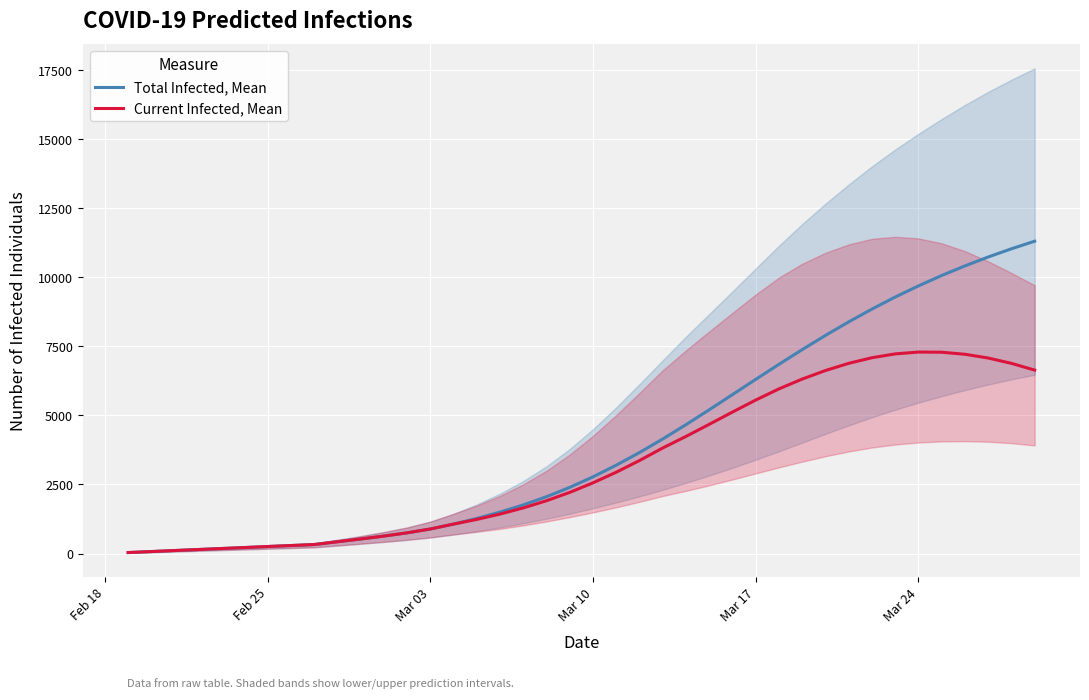

What is the maximum value for Total Infected, Mean?

11306